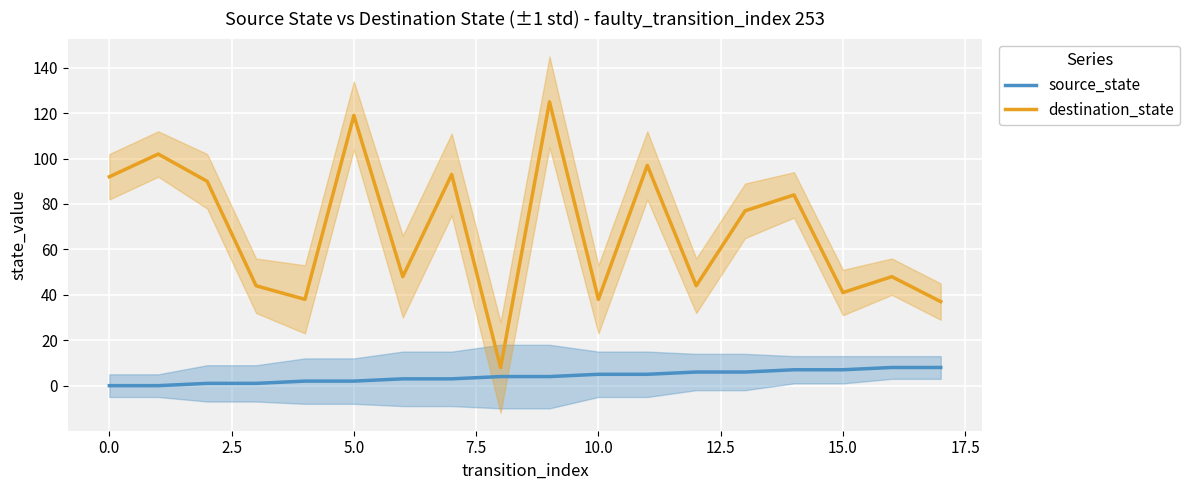

True or false: destination_state has a value of 41 at 15.0.

True